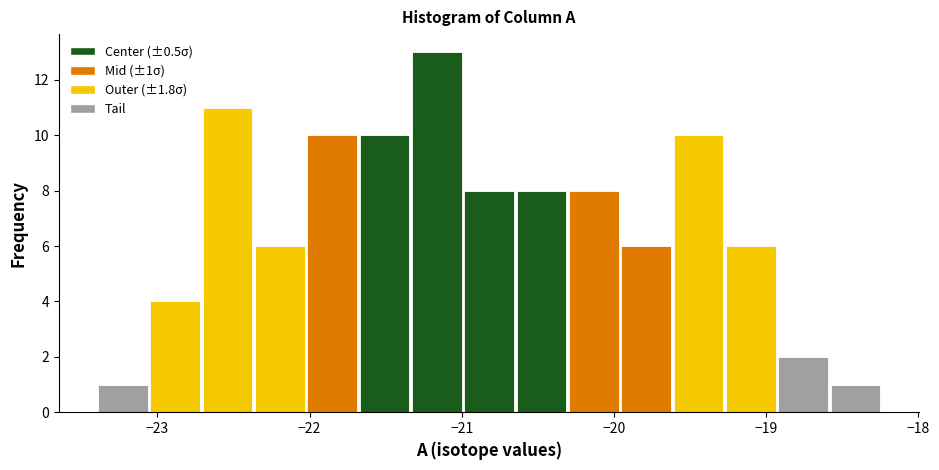

Read against the x-axis, roughly where is the centre of the tallest bar?

-21.2